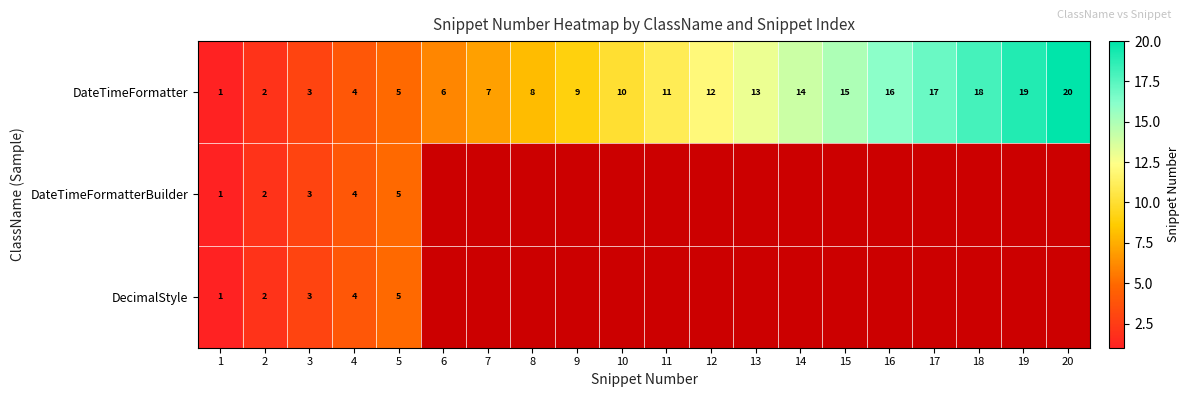

Where is DateTimeFormatter nearest to the value 10?

10